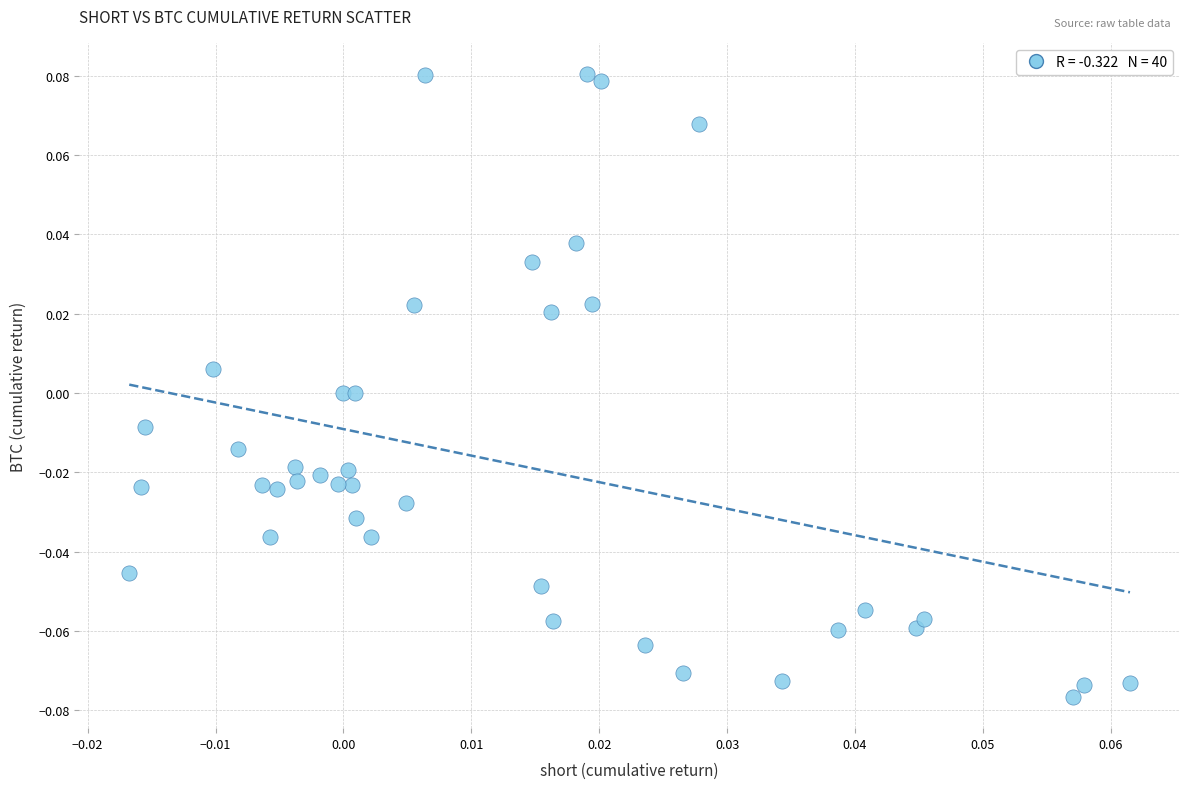

How many data points are displayed?

40